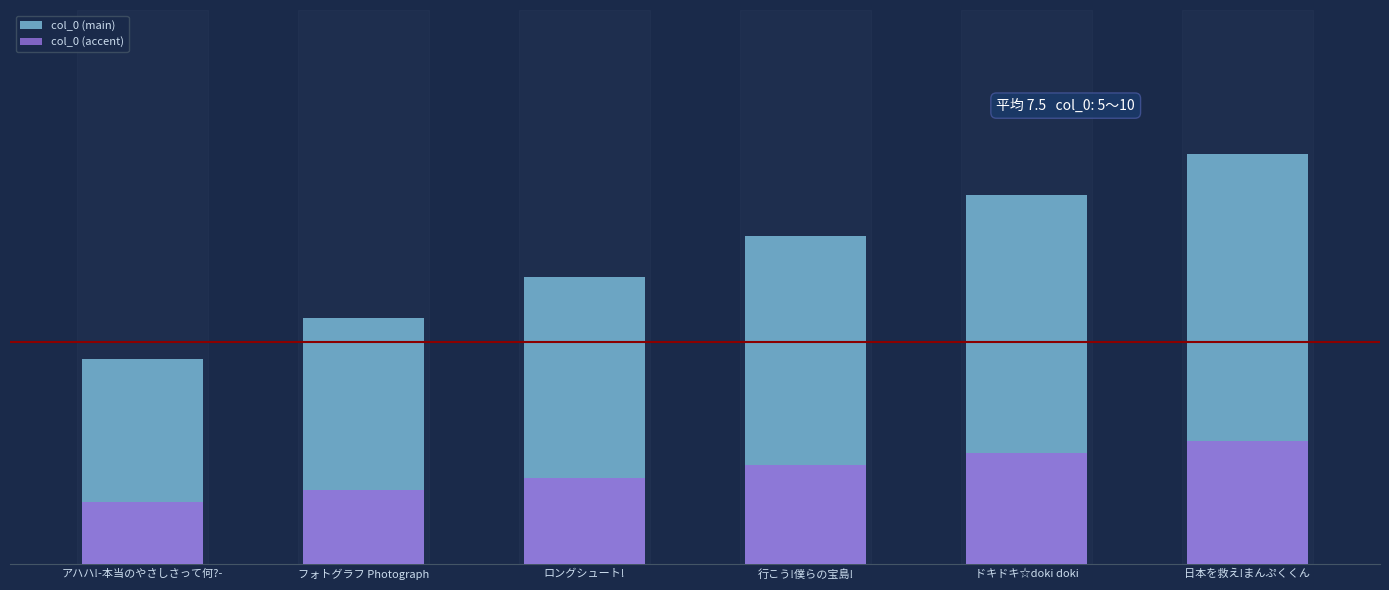

Which series has the widest spread of values?

col_0 (main)